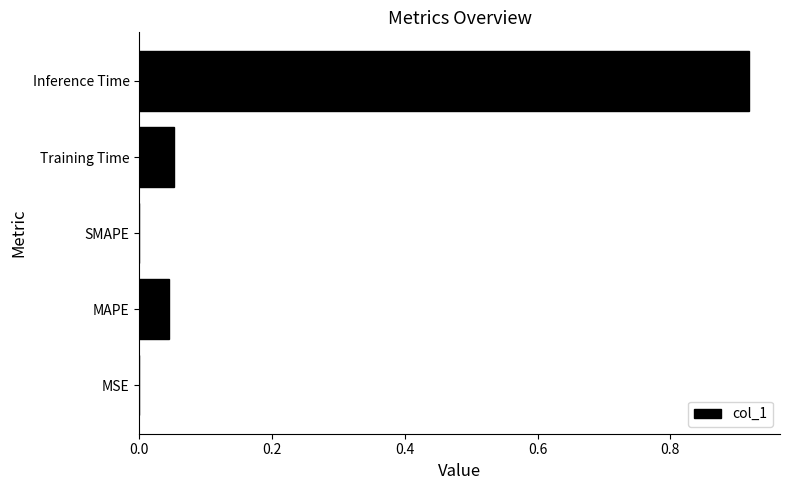

What is the average value?

0.2